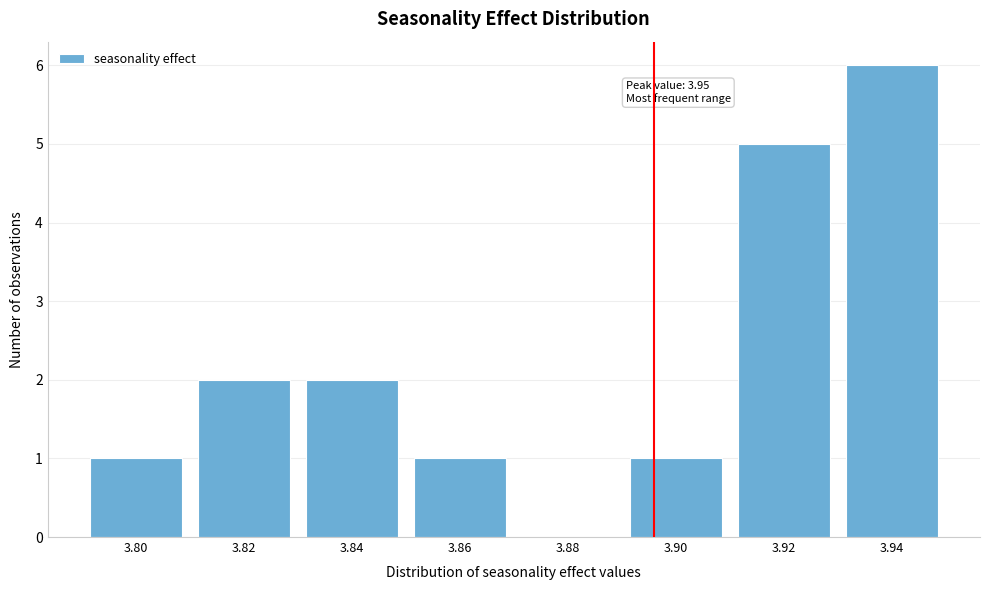

Reading left to right, list all the values displayed in this chart.

3.80=1	3.82=2	3.84=2	3.86=1	3.88=0	3.90=1	3.92=5	3.94=6